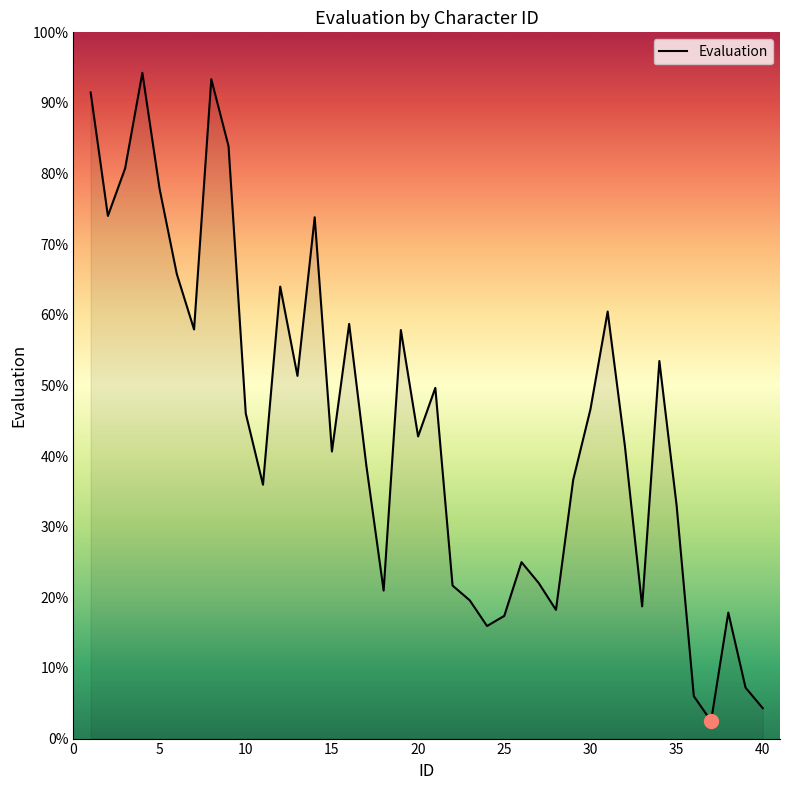

What is the maximum value shown in the chart?

94.3